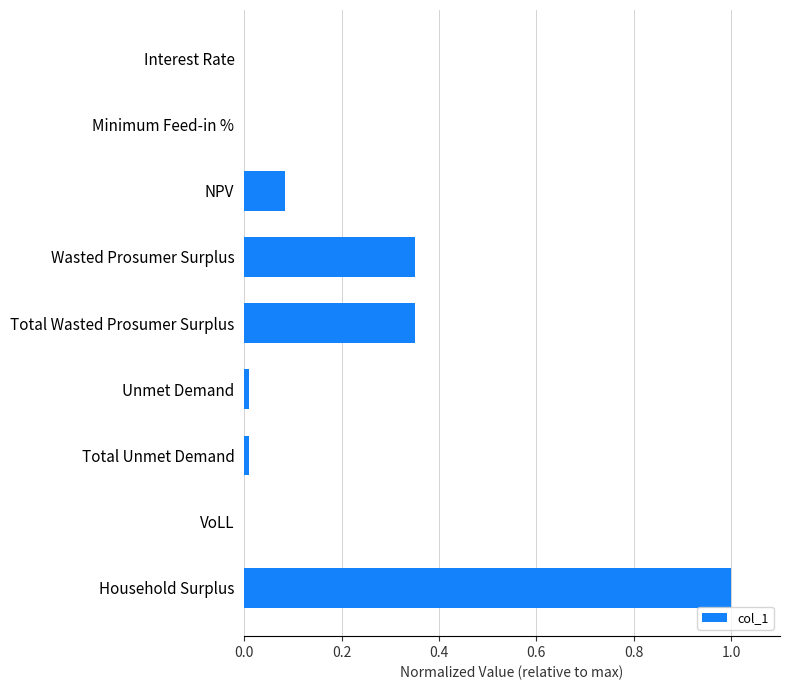

What is the sum of all values?

1.8